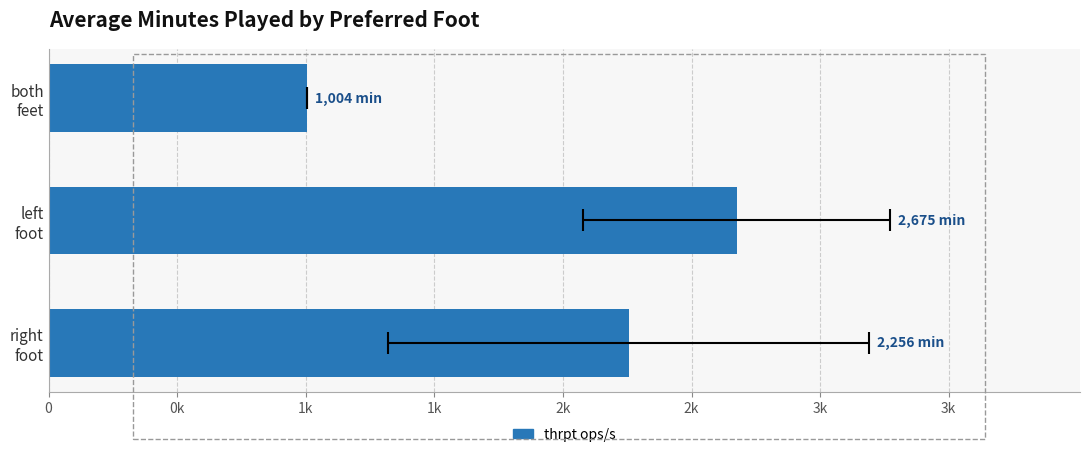

How many bars are there in total?

3